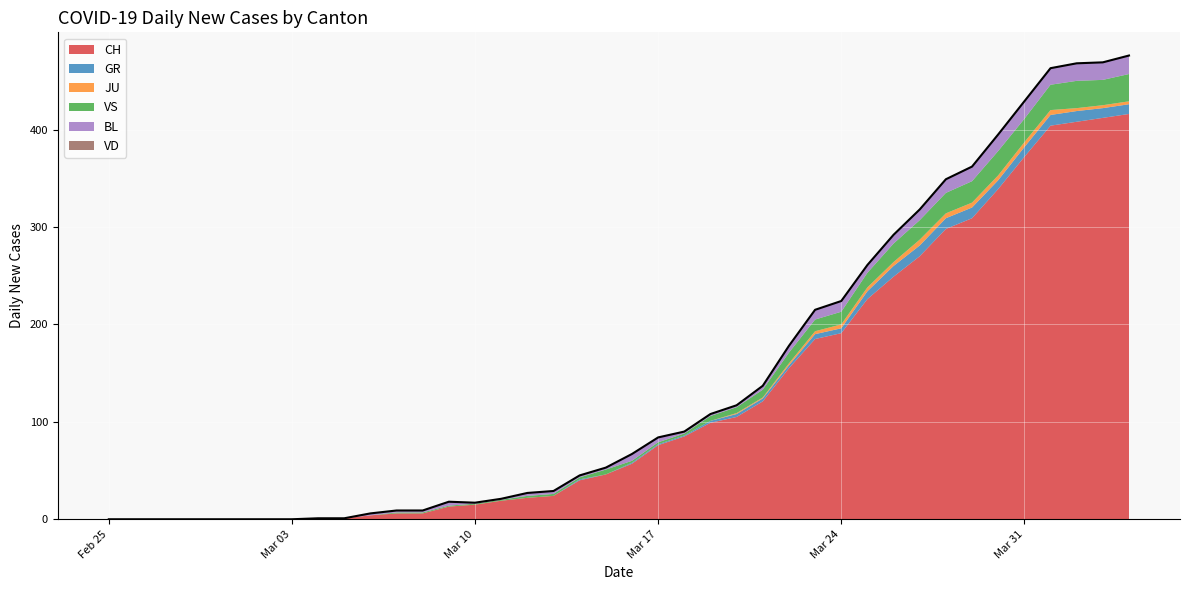

Reading left to right, list all the values displayed in this chart.

CH: 2020-02-25=0	2020-02-26=0	2020-02-27=0	2020-02-28=0	2020-02-29=0	2020-03-01=0	2020-03-02=0	2020-03-03=0	2020-03-04=1	2020-03-05=1	2020-03-06=4	2020-03-07=6	2020-03-08=6	2020-03-09=13	2020-03-10=15	2020-03-11=19	2020-03-12=22	2020-03-13=24	2020-03-14=40	2020-03-15=46	2020-03-16=57	2020-03-17=76	2020-03-18=85	2020-03-19=99	2020-03-20=105	2020-03-21=121	2020-03-22=155	2020-03-23=185	2020-03-24=191	2020-03-25=226	2020-03-26=249	2020-03-27=270	2020-03-28=298	2020-03-29=309	2020-03-30=339	2020-03-31=372	2020-04-01=404	2020-04-02=408	2020-04-03=412	2020-04-04=416
GR: 2020-02-25=0	2020-02-26=0	2020-02-27=0	2020-02-28=0	2020-02-29=0	2020-03-01=0	2020-03-02=0	2020-03-03=0	2020-03-04=0	2020-03-05=0	2020-03-06=0	2020-03-07=0	2020-03-08=0	2020-03-09=0	2020-03-10=0	2020-03-11=0	2020-03-12=0	2020-03-13=0	2020-03-14=1	2020-03-15=0	2020-03-16=1	2020-03-17=1	2020-03-18=1	2020-03-19=2	2020-03-20=3	2020-03-21=3	2020-03-22=3	2020-03-23=5	2020-03-24=5	2020-03-25=8	2020-03-26=11	2020-03-27=11	2020-03-28=11	2020-03-29=11	2020-03-30=9	2020-03-31=10	2020-04-01=11	2020-04-02=11	2020-04-03=10	2020-04-04=10
JU: 2020-02-25=0	2020-02-26=0	2020-02-27=0	2020-02-28=0	2020-02-29=0	2020-03-01=0	2020-03-02=0	2020-03-03=0	2020-03-04=0	2020-03-05=0	2020-03-06=0	2020-03-07=0	2020-03-08=0	2020-03-09=0	2020-03-10=0	2020-03-11=0	2020-03-12=0	2020-03-13=0	2020-03-14=0	2020-03-15=0	2020-03-16=0	2020-03-17=0	2020-03-18=0	2020-03-19=0	2020-03-20=1	2020-03-21=1	2020-03-22=2	2020-03-23=3	2020-03-24=4	2020-03-25=4	2020-03-26=4	2020-03-27=6	2020-03-28=5	2020-03-29=5	2020-03-30=5	2020-03-31=5	2020-04-01=5	2020-04-02=3	2020-04-03=3	2020-04-04=3
VS: 2020-02-25=0	2020-02-26=0	2020-02-27=0	2020-02-28=0	2020-02-29=0	2020-03-01=0	2020-03-02=0	2020-03-03=0	2020-03-04=0	2020-03-05=0	2020-03-06=0	2020-03-07=1	2020-03-08=1	2020-03-09=1	2020-03-10=1	2020-03-11=1	2020-03-12=2	2020-03-13=2	2020-03-14=2	2020-03-15=5	2020-03-16=2	2020-03-17=2	2020-03-18=2	2020-03-19=5	2020-03-20=6	2020-03-21=8	2020-03-22=11	2020-03-23=12	2020-03-24=13	2020-03-25=15	2020-03-26=19	2020-03-27=20	2020-03-28=21	2020-03-29=22	2020-03-30=25	2020-03-31=24	2020-04-01=26	2020-04-02=28	2020-04-03=26	2020-04-04=28
BL: 2020-02-25=0	2020-02-26=0	2020-02-27=0	2020-02-28=0	2020-02-29=0	2020-03-01=0	2020-03-02=0	2020-03-03=0	2020-03-04=0	2020-03-05=0	2020-03-06=2	2020-03-07=2	2020-03-08=2	2020-03-09=4	2020-03-10=1	2020-03-11=1	2020-03-12=3	2020-03-13=3	2020-03-14=2	2020-03-15=2	2020-03-16=7	2020-03-17=5	2020-03-18=2	2020-03-19=2	2020-03-20=2	2020-03-21=4	2020-03-22=7	2020-03-23=10	2020-03-24=11	2020-03-25=8	2020-03-26=9	2020-03-27=11	2020-03-28=14	2020-03-29=15	2020-03-30=17	2020-03-31=18	2020-04-01=17	2020-04-02=18	2020-04-03=18	2020-04-04=19
VD: 2020-02-25=0	2020-02-26=0	2020-02-27=0	2020-02-28=0	2020-02-29=0	2020-03-01=0	2020-03-02=0	2020-03-03=0	2020-03-04=0	2020-03-05=0	2020-03-06=0	2020-03-07=0	2020-03-08=0	2020-03-09=0	2020-03-10=0	2020-03-11=0	2020-03-12=0	2020-03-13=0	2020-03-14=0	2020-03-15=0	2020-03-16=0	2020-03-17=0	2020-03-18=0	2020-03-19=0	2020-03-20=0	2020-03-21=0	2020-03-22=0	2020-03-23=0	2020-03-24=0	2020-03-25=0	2020-03-26=0	2020-03-27=0	2020-03-28=0	2020-03-29=0	2020-03-30=0	2020-03-31=0	2020-04-01=0	2020-04-02=0	2020-04-03=0	2020-04-04=0